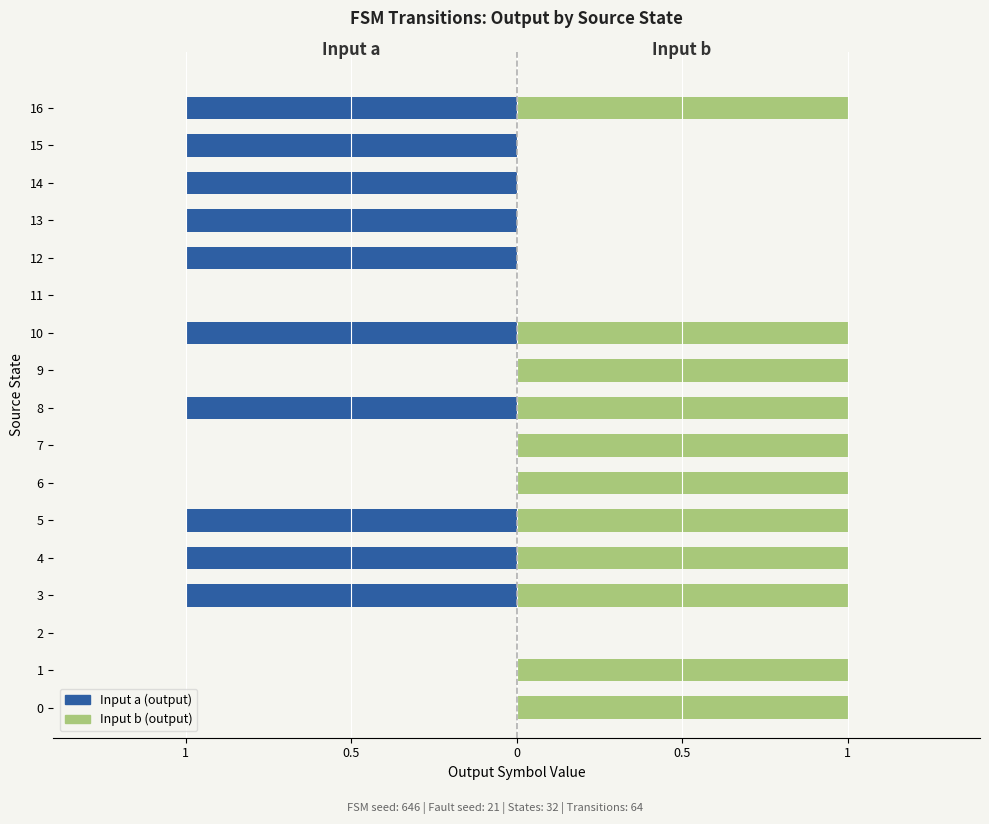

What is the total value across all series at 6?

1